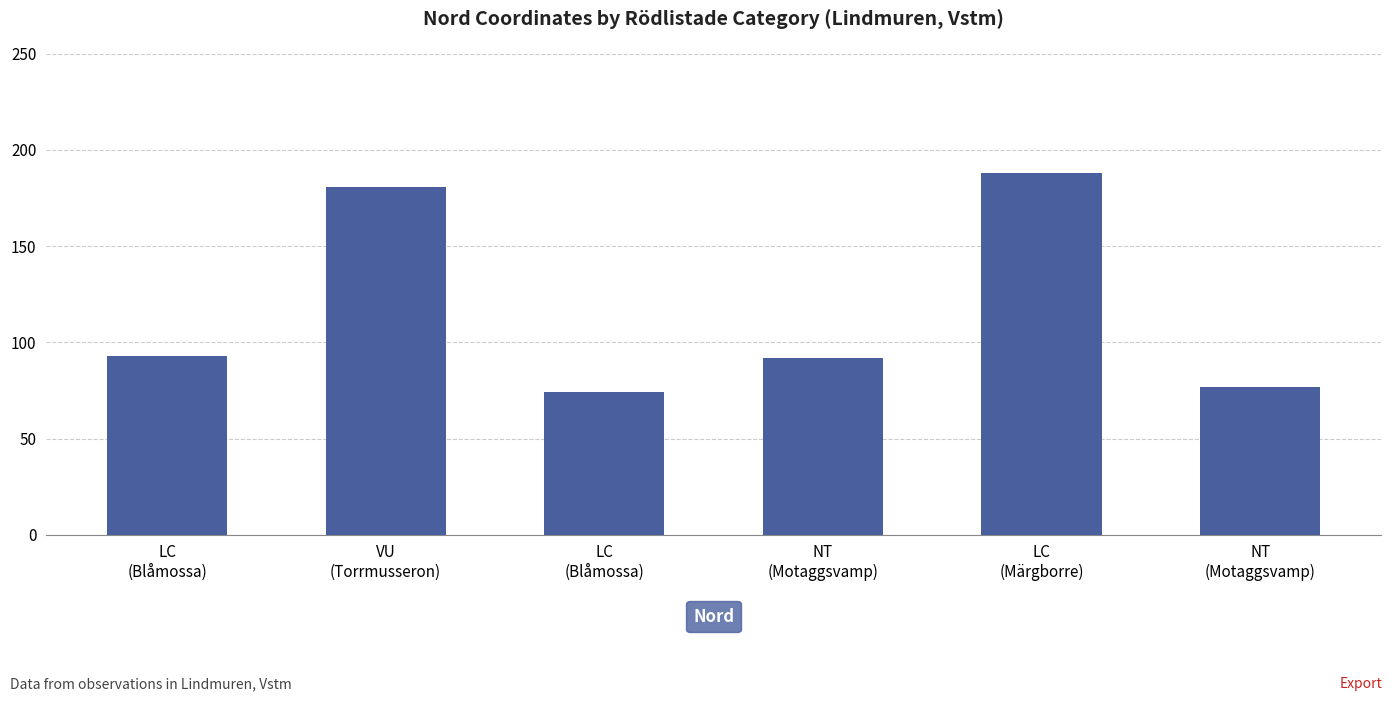

Are the bars horizontal?

No